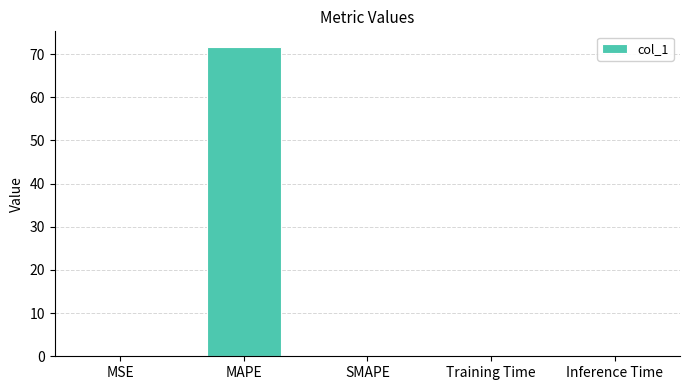

Which category has the highest value across all series?

MAPE